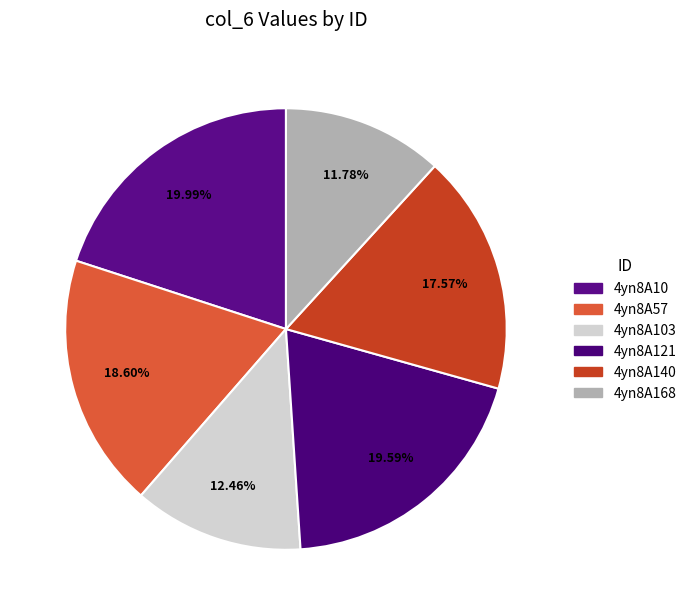

Does 4yn8A10 account for over 50% of the chart?

No